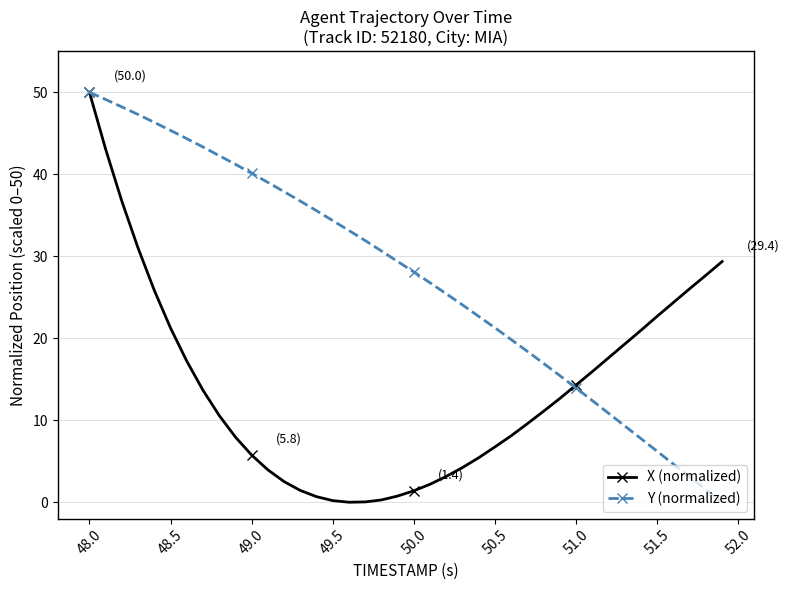

List the series in order of their overall mean, lowest first.

X (normalized), Y (normalized)